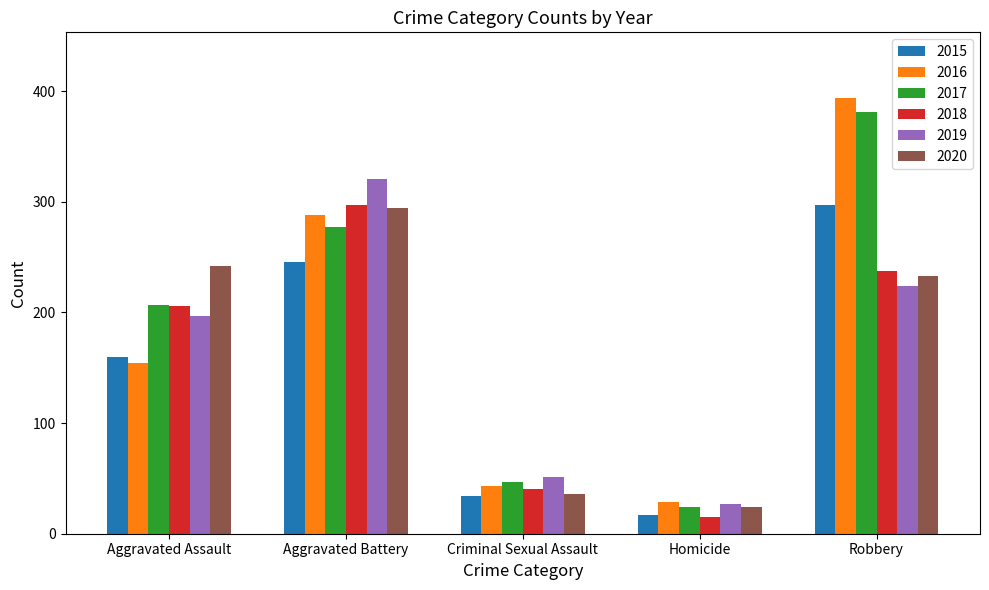

Read the 2015 value at Criminal Sexual Assault.

34